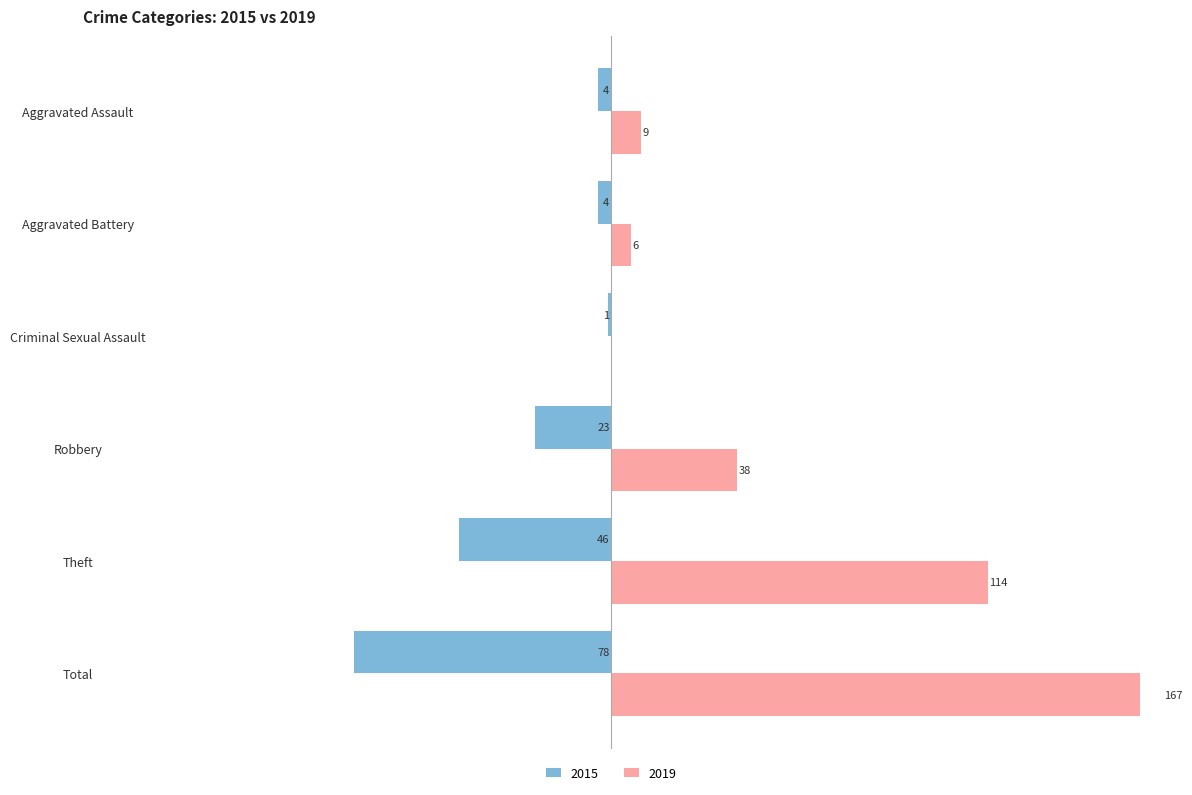

How many values in the 2019 series are below 38?

3